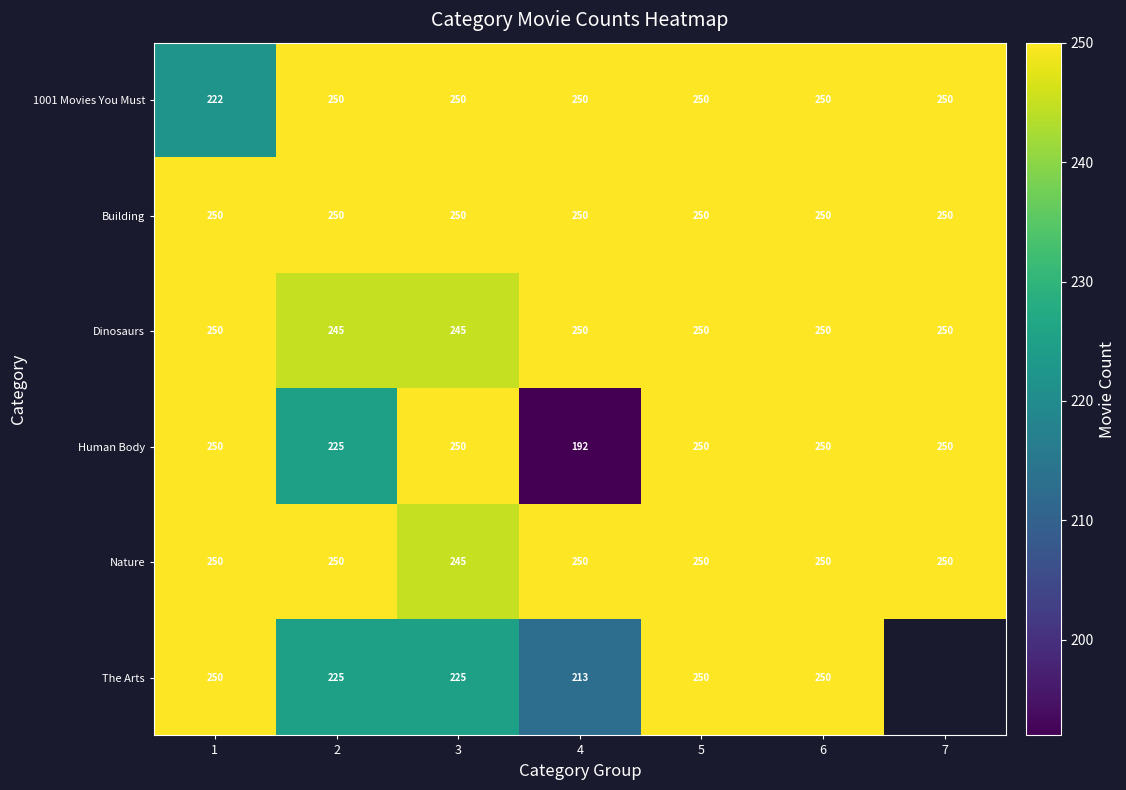

What is the highest value of the 1001 Movies You Must series?

250